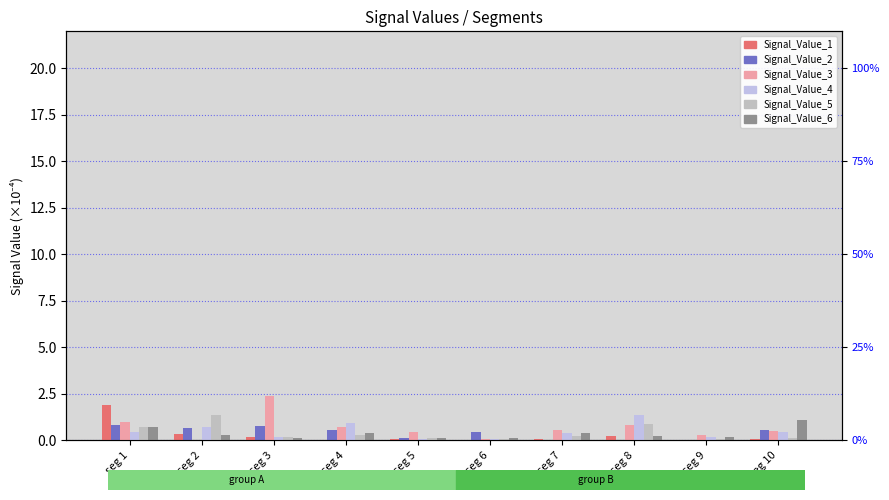

Does the chart contain any negative values?

No